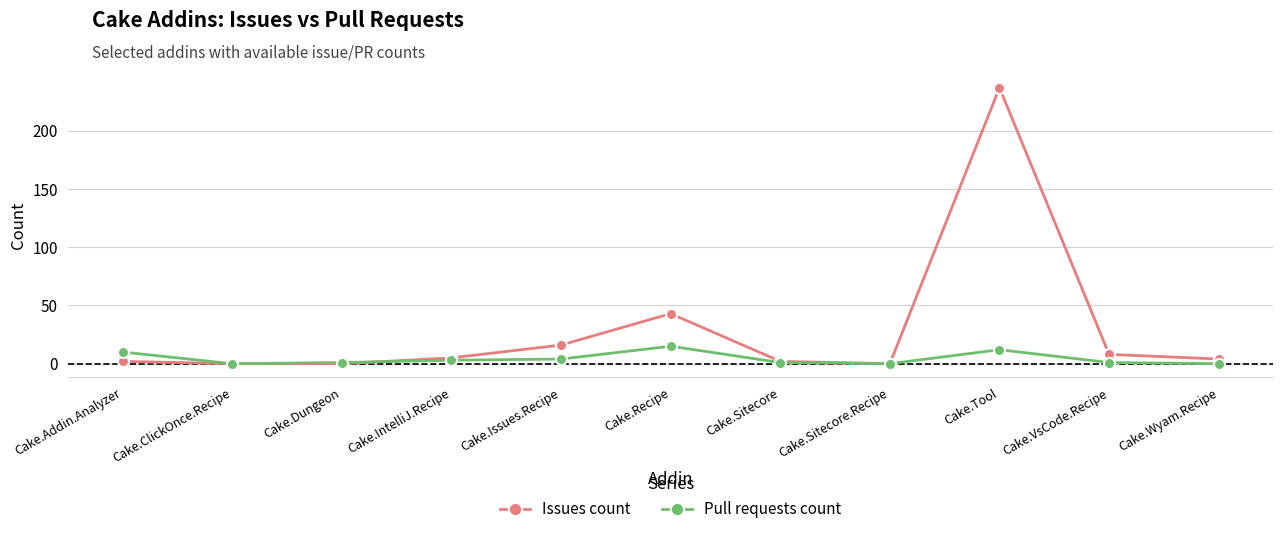

What is the total value across all series at Cake.Issues.Recipe?

20